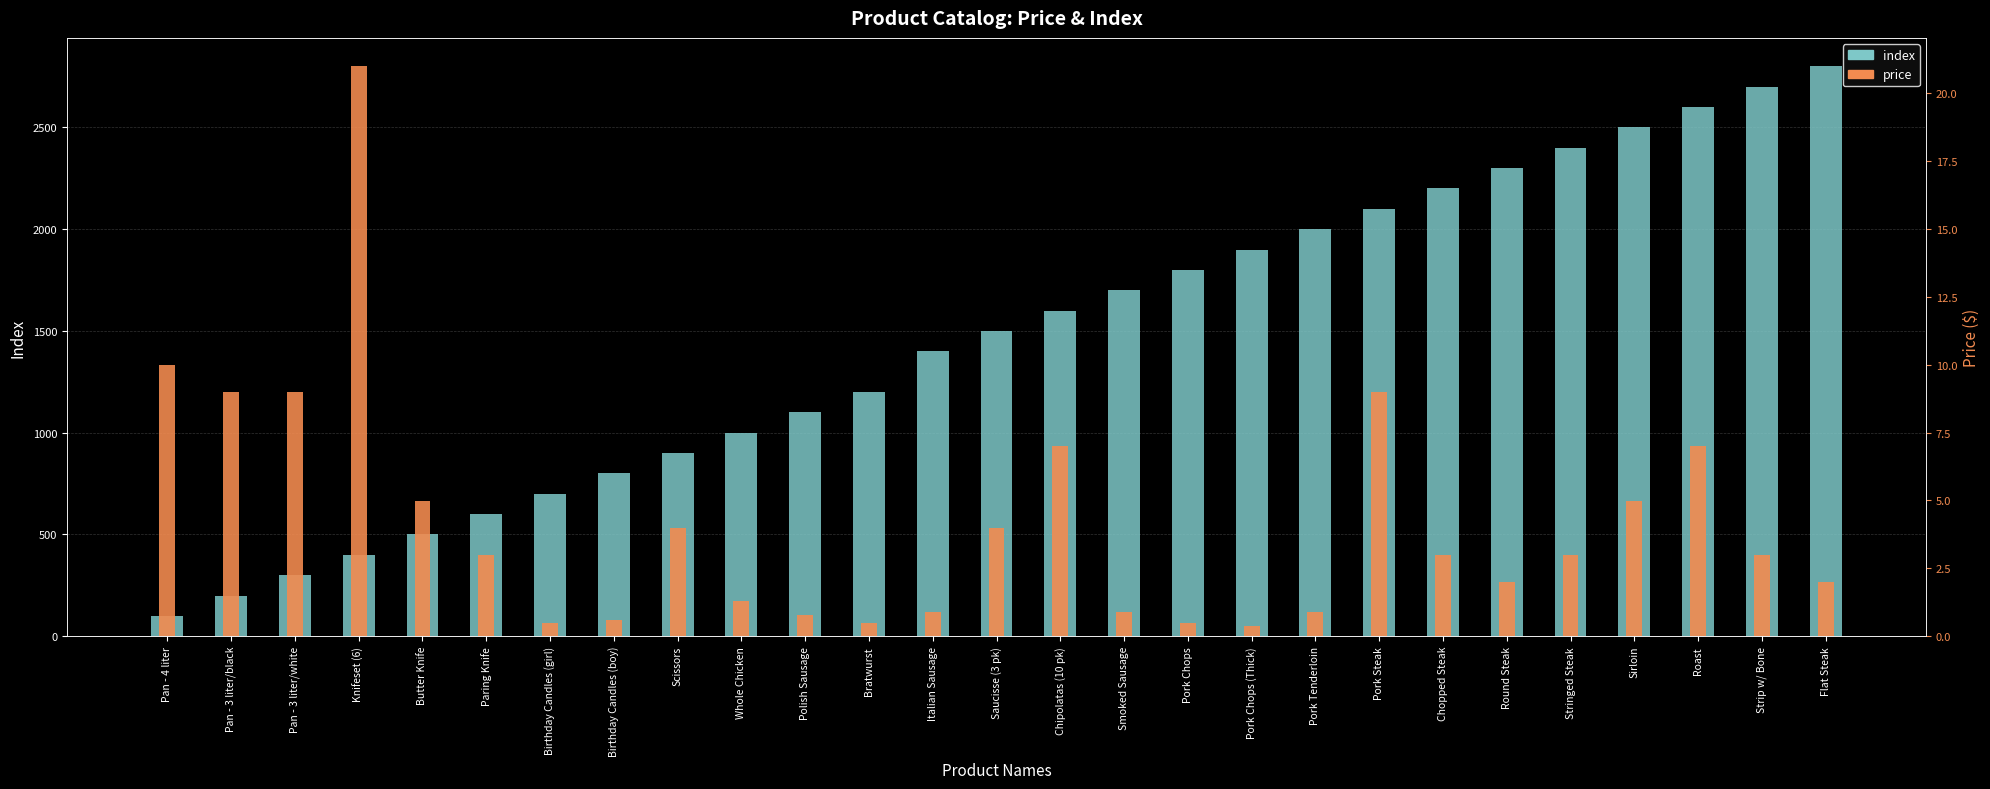

What is the difference between the second highest and minimum values in the price series?

9.6